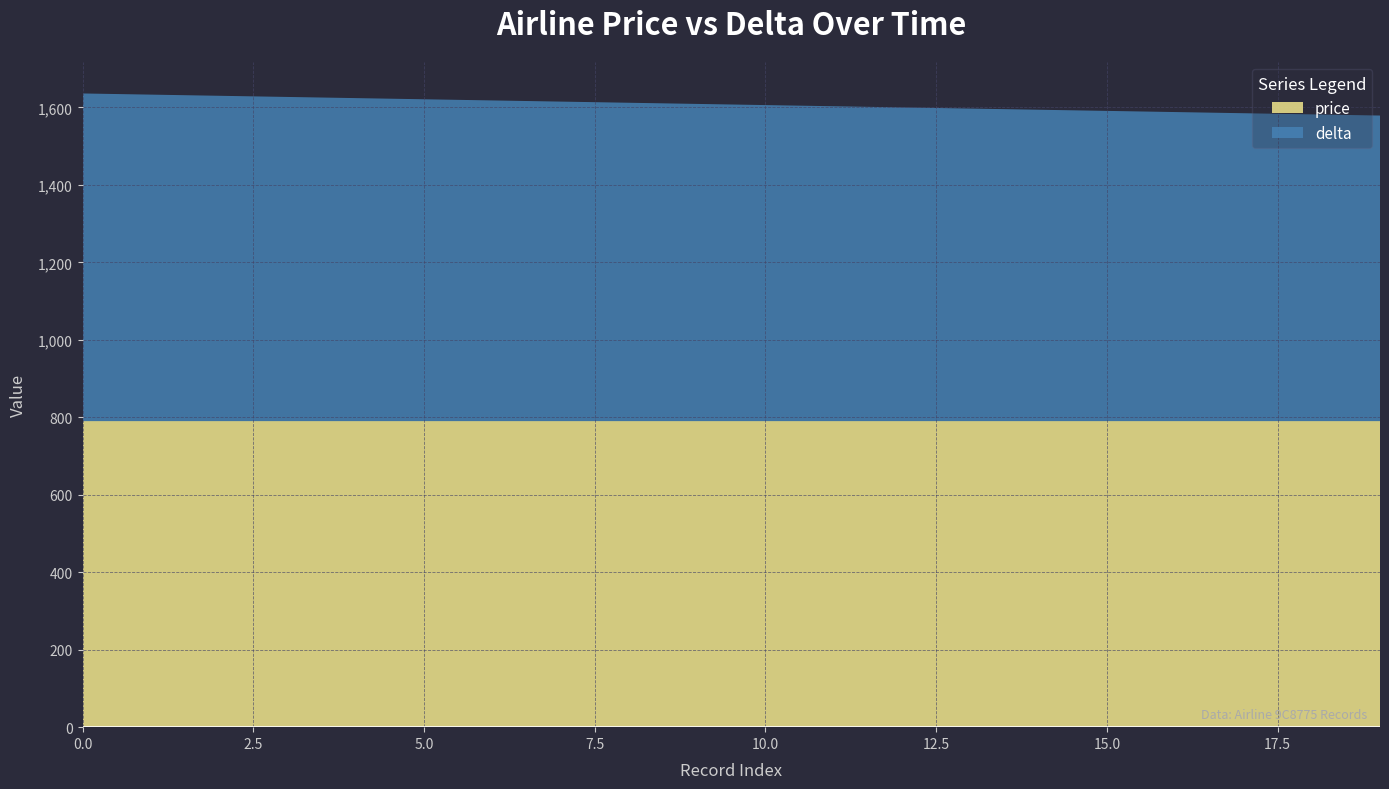

Reading left to right, what are all the values shown in this chart?

price: 790	790	790	790	790	790	790	790	790	790	790	790	790	790	790	790	790	790	790	790
delta: 846	843	840	837	834	831	828	825	822	819	816	813	810	807	804	801	798	795	792	789